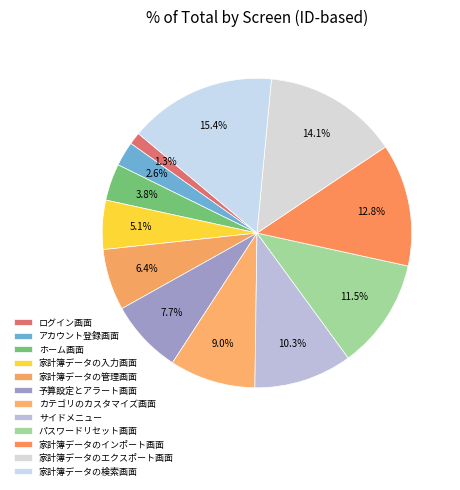

How many slices are in this pie chart?

12